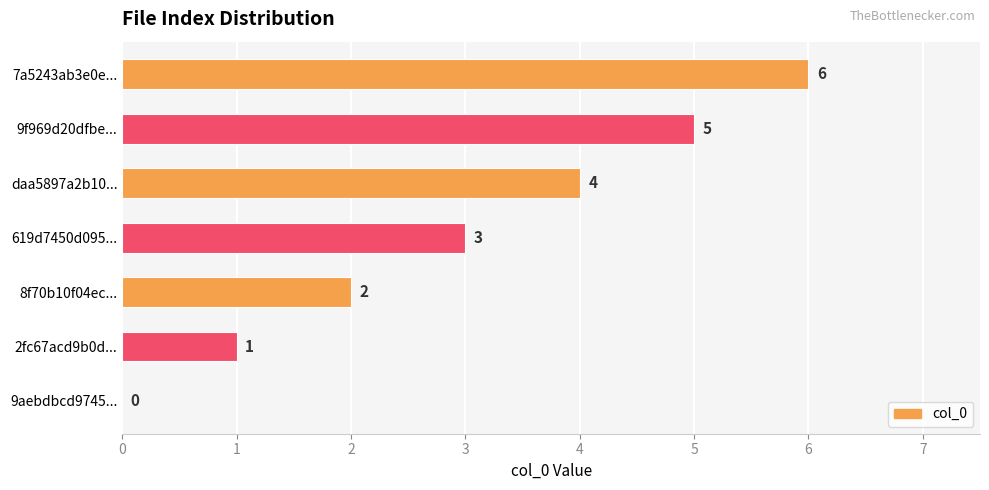

Which has a higher value, 7a5243ab3e0e... or 2fc67acd9b0d...?

7a5243ab3e0e...